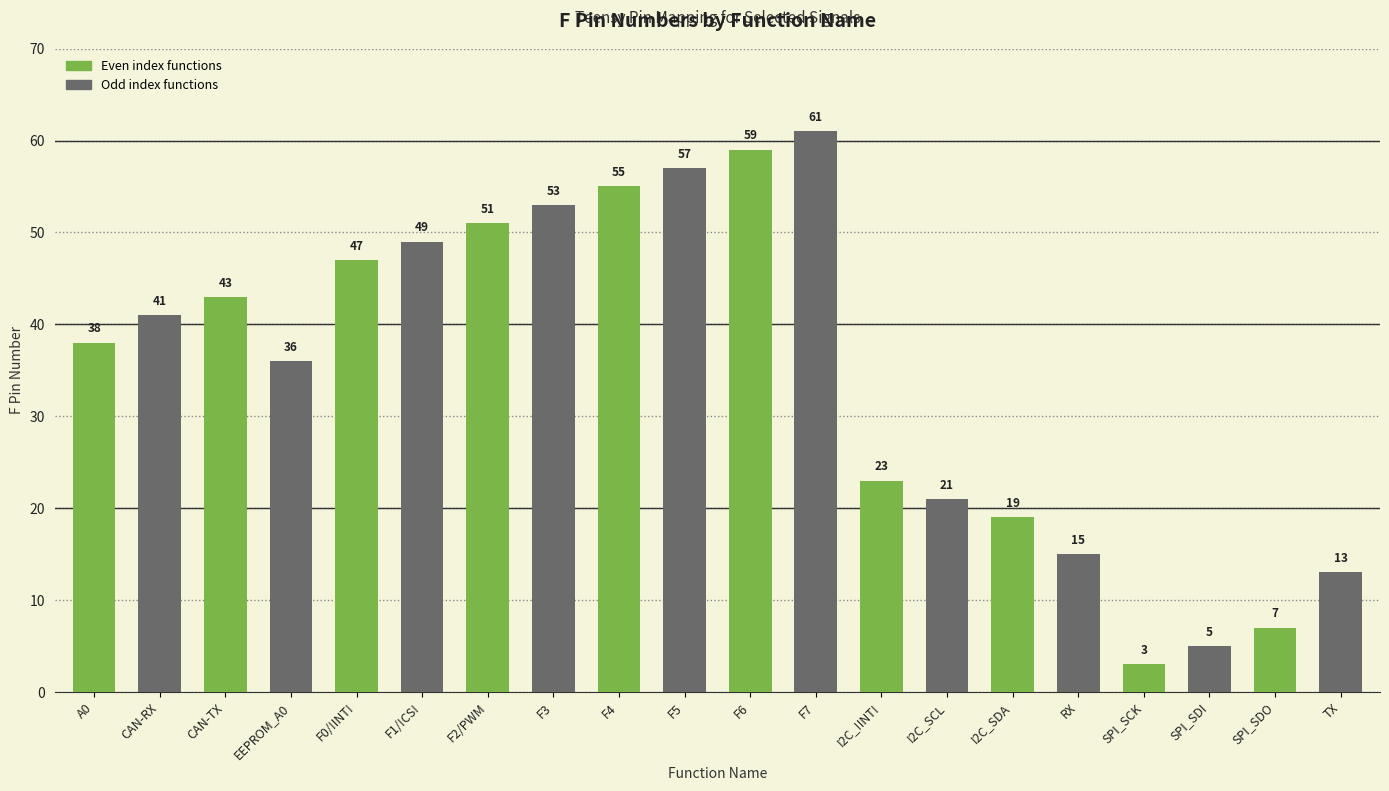

What is the maximum value shown in the chart?

61